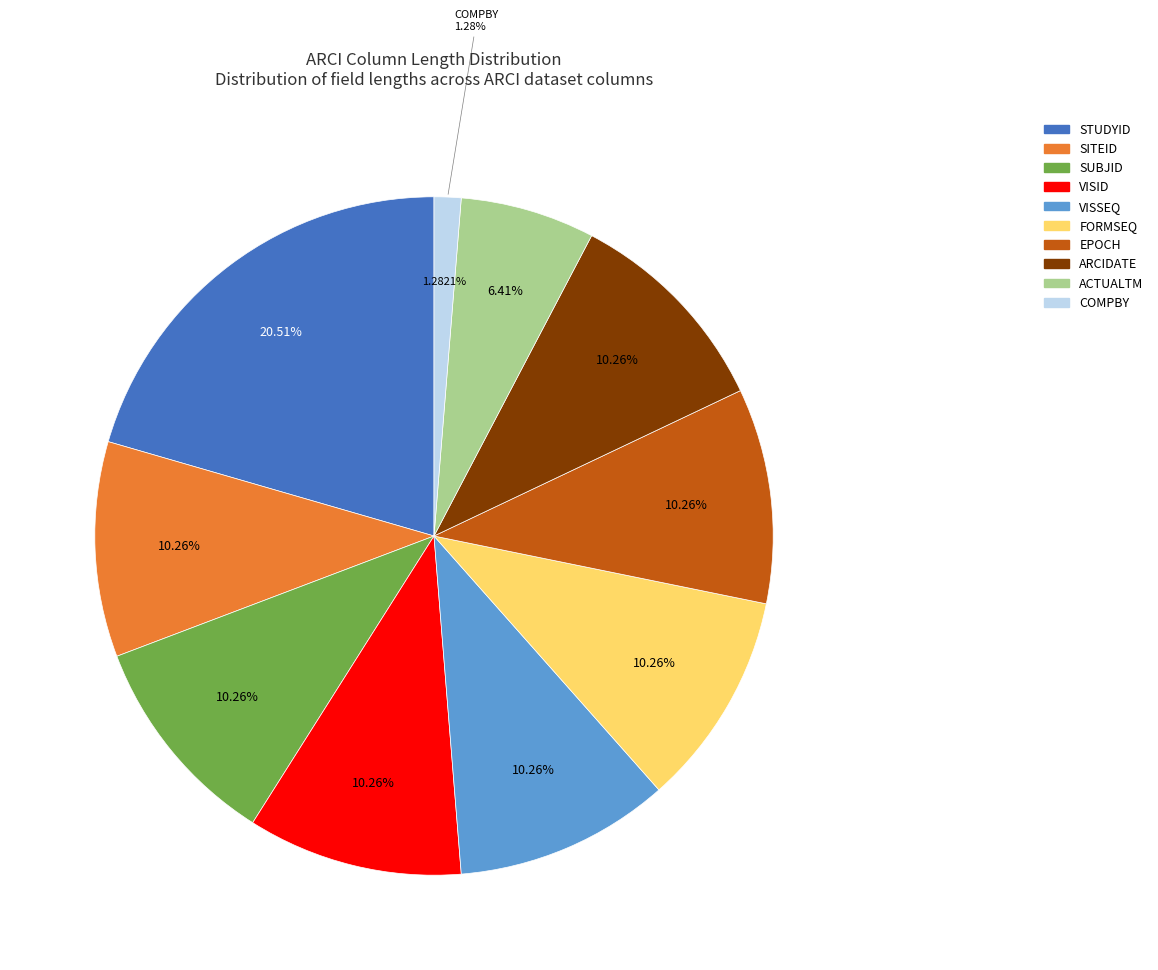

What percentage is the ARCIDATE slice, to the nearest percent?

10%